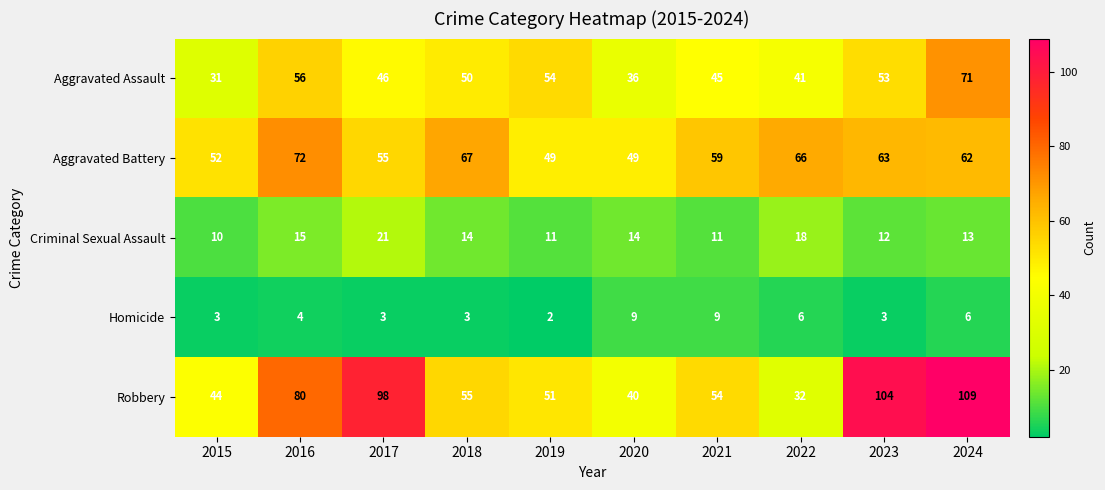

At how many categories does at least one series exceed 42?

10